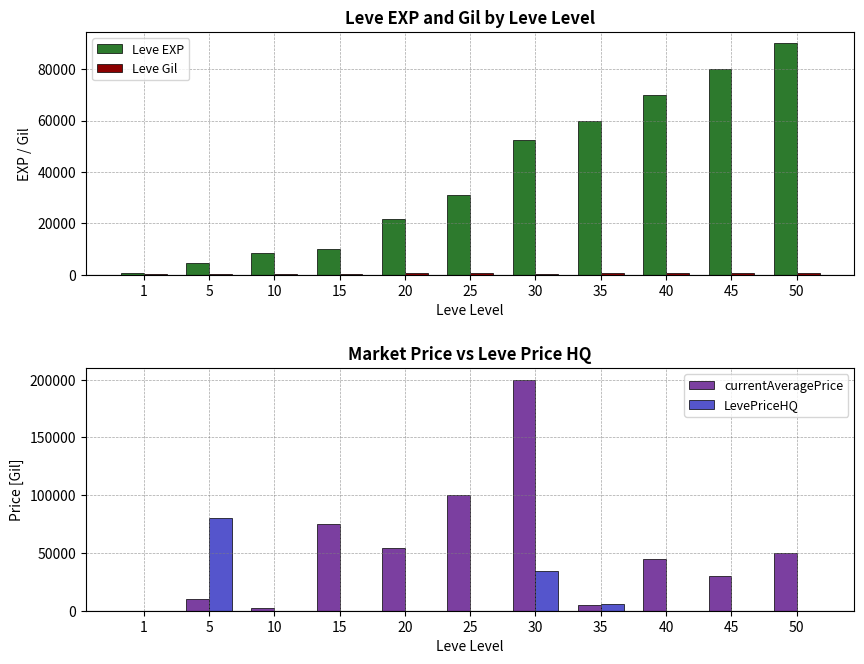

What is the difference between the Leve Gil values at 40 and 30?

380